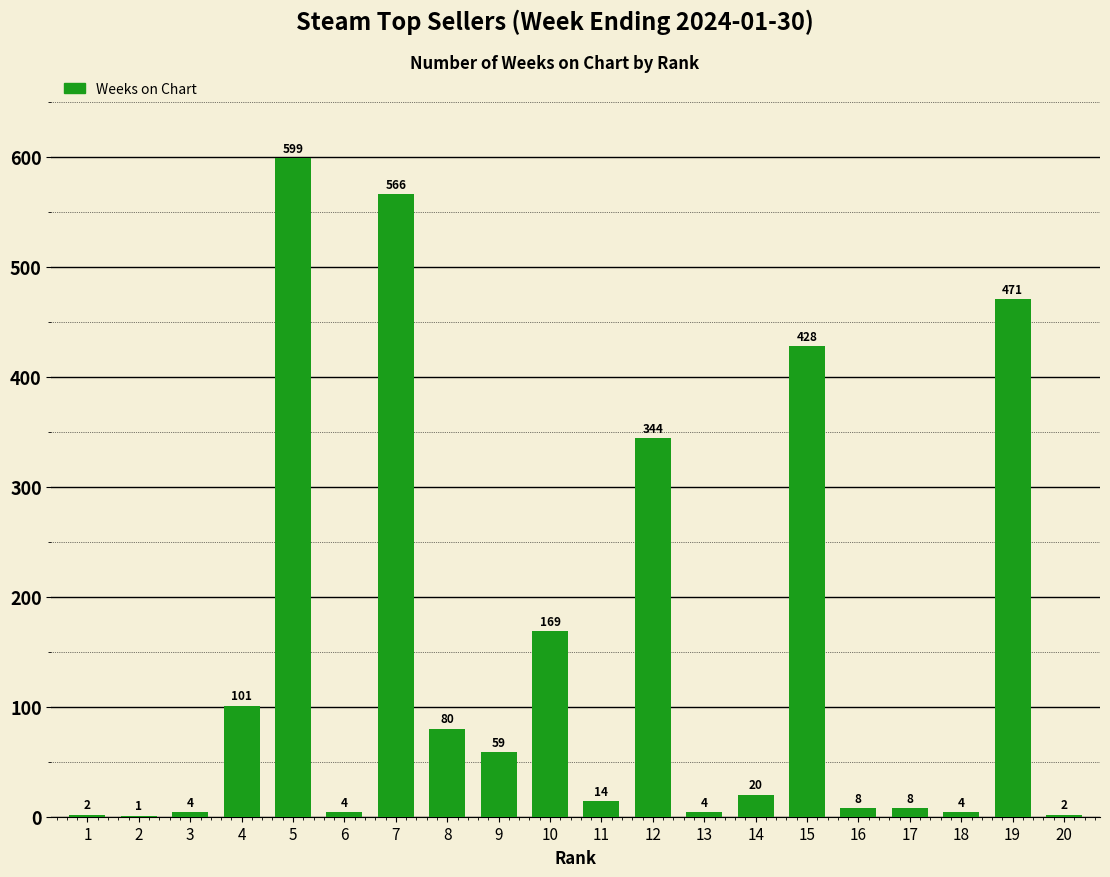

What is the average value?

144